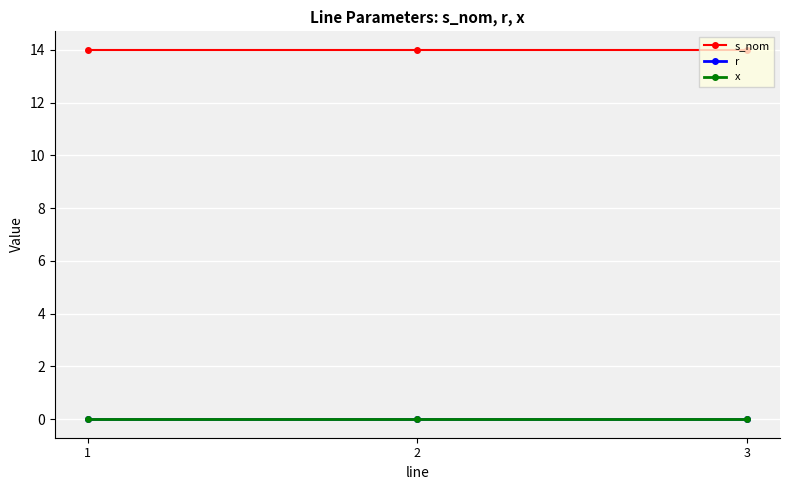

Does the chart have visible grid lines?

Yes